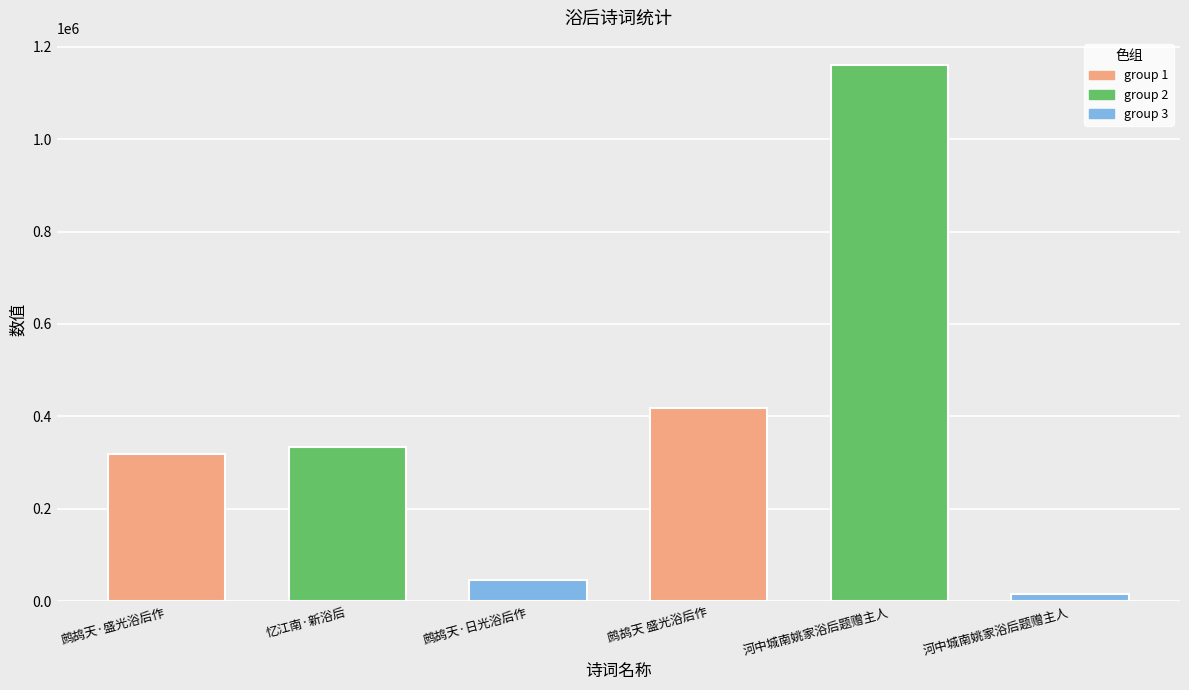

Which category has the highest value across all series?

河中城南姚家浴后题赠主人